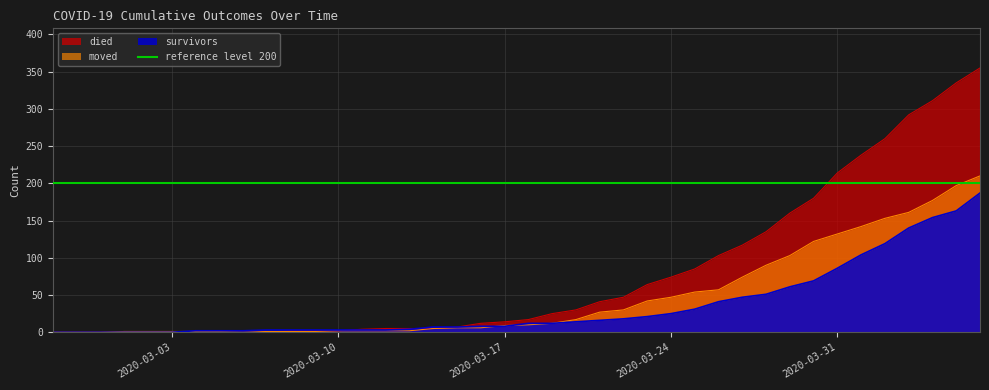

Between 2020-03-24 and 2020-03-02, which is larger?

2020-03-24